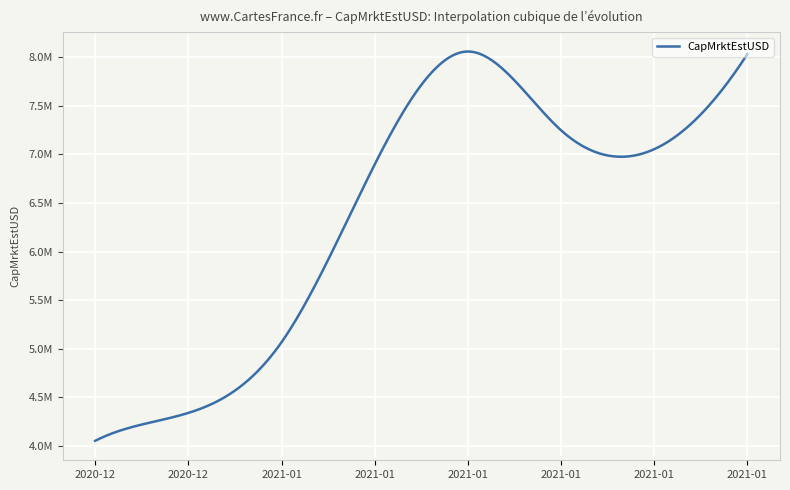

Rank the categories by value from lowest to highest.

2020-12-24, 2020-12-28, 2021-01-01, 2021-01-05, 2021-01-17, 2021-01-13, 2021-01-19, 2021-01-09